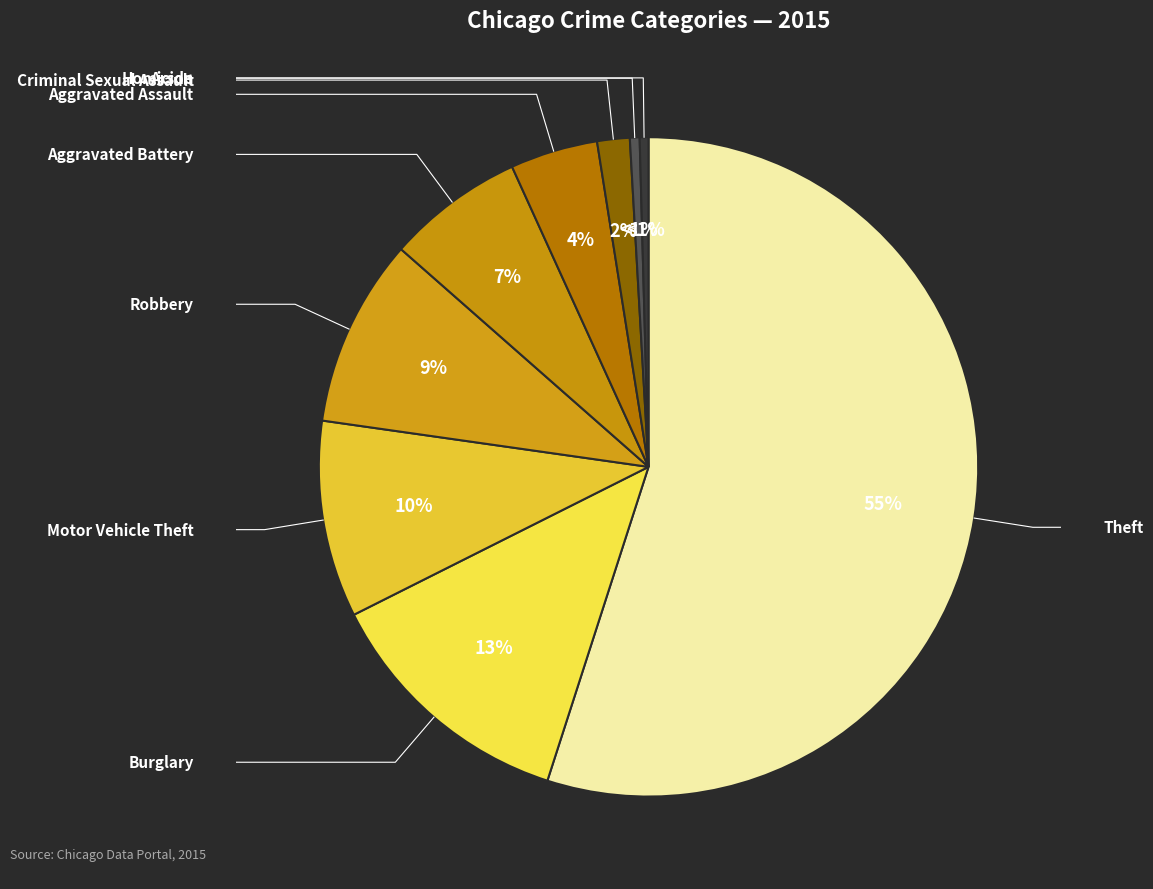

Is it true that Homicide is 10% of the pie?

False